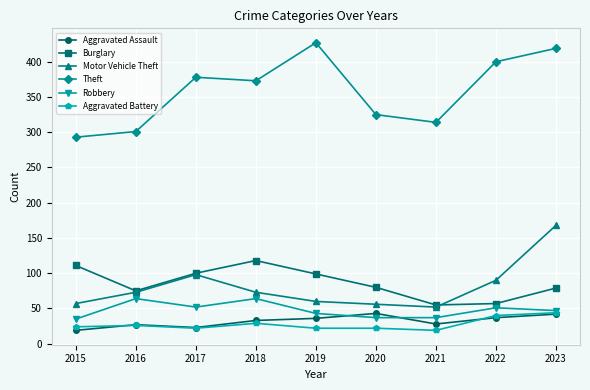

How many data points does each series have?

9